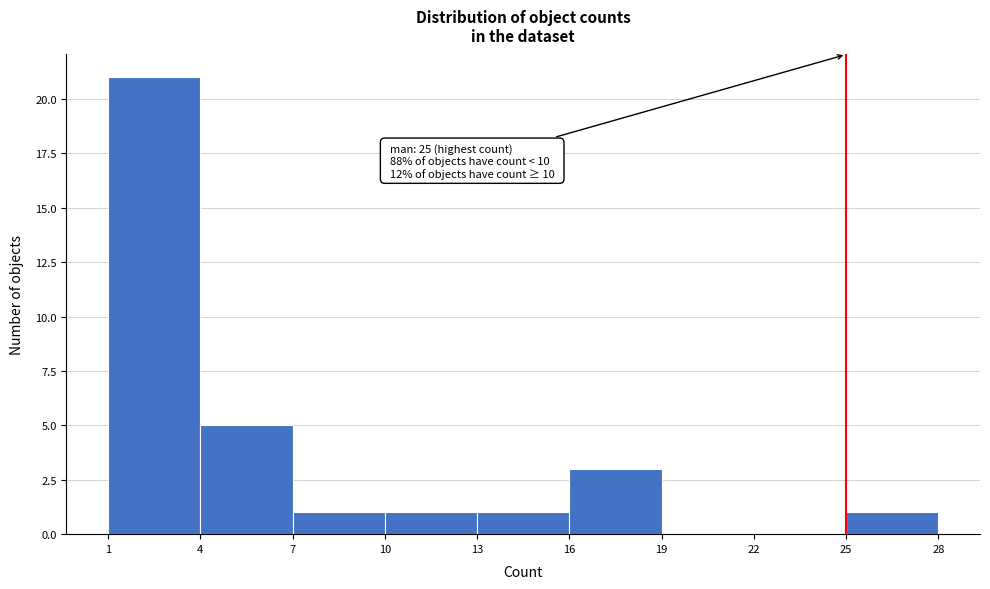

Over which range of the x-axis is the bar tallest?

1 to 4